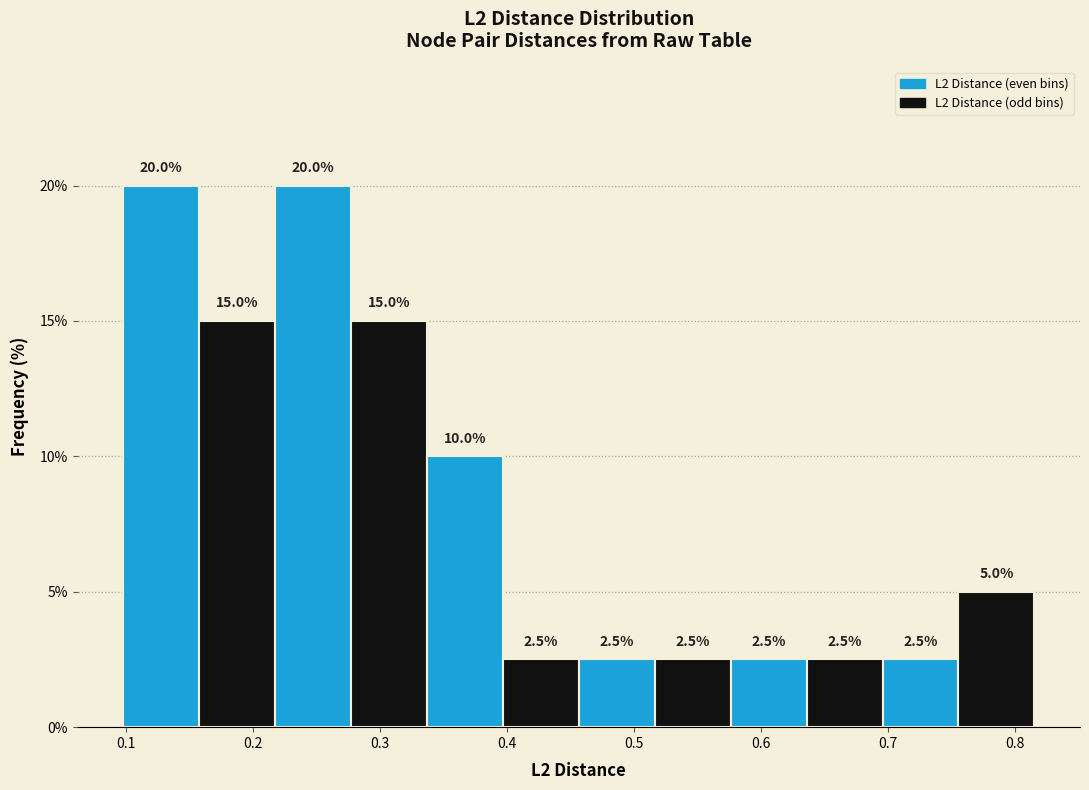

Reading left to right, transcribe this chart: for each bar, give the range it covers on the x-axis and its height. The bar edges are not printed on the chart, so give them approximately, as read against the axis.

0.10 to 0.16: 20.0
0.16 to 0.22: 15.0
0.22 to 0.28: 20.0
0.28 to 0.34: 15.0
0.34 to 0.40: 10.0
0.40 to 0.46: 2.5
0.46 to 0.52: 2.5
0.52 to 0.58: 2.5
0.58 to 0.64: 2.5
0.64 to 0.70: 2.5
0.70 to 0.76: 2.5
0.76 to 0.82: 5.0